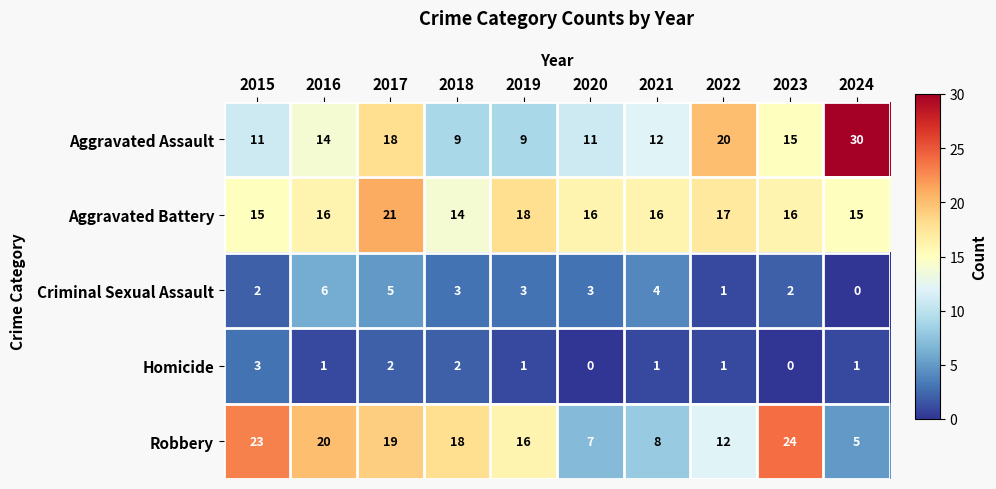

What is the difference between the second highest and minimum values in the Aggravated Assault series?

11